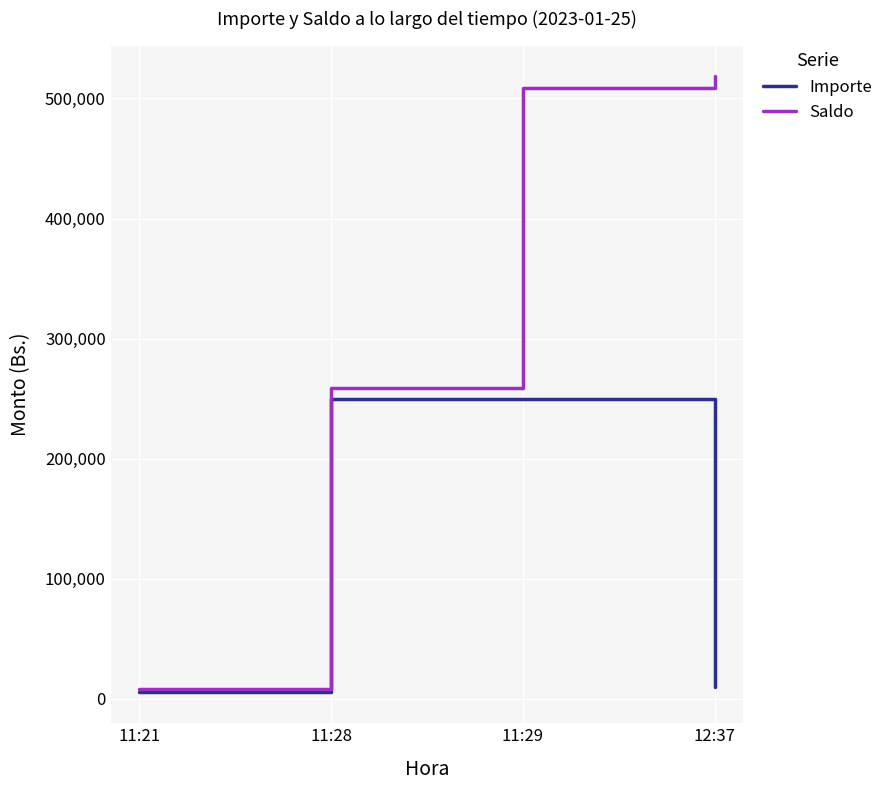

List the series in order of their overall mean, lowest first.

Importe, Saldo